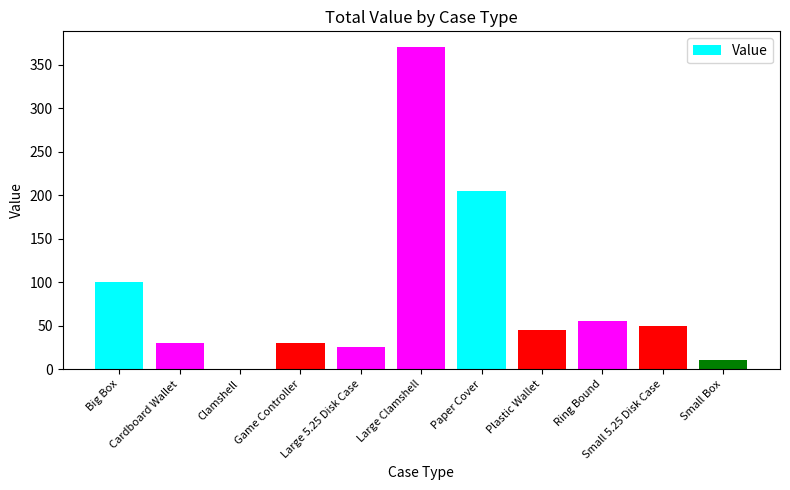

Read the value at Large Clamshell, to the nearest 50.

350